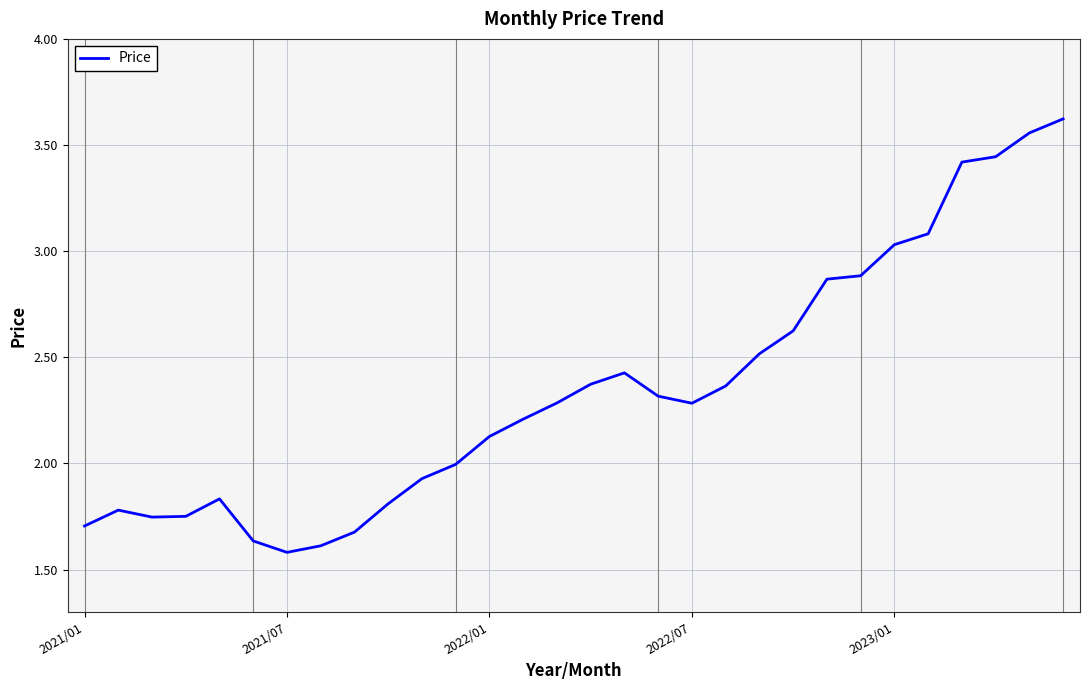

What is the difference between the maximum and minimum values?

2.0